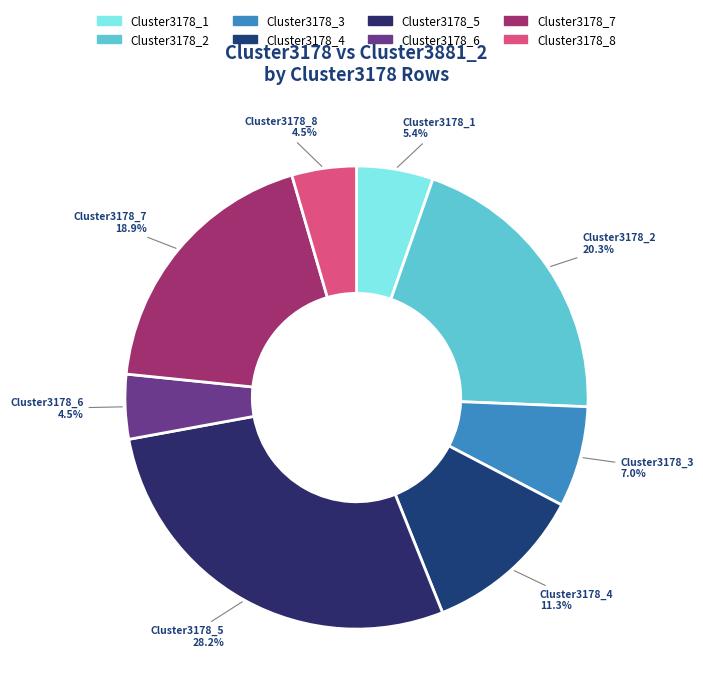

To the nearest percent, what is the combined percentage of Cluster3178_4 and Cluster3178_2?

32%